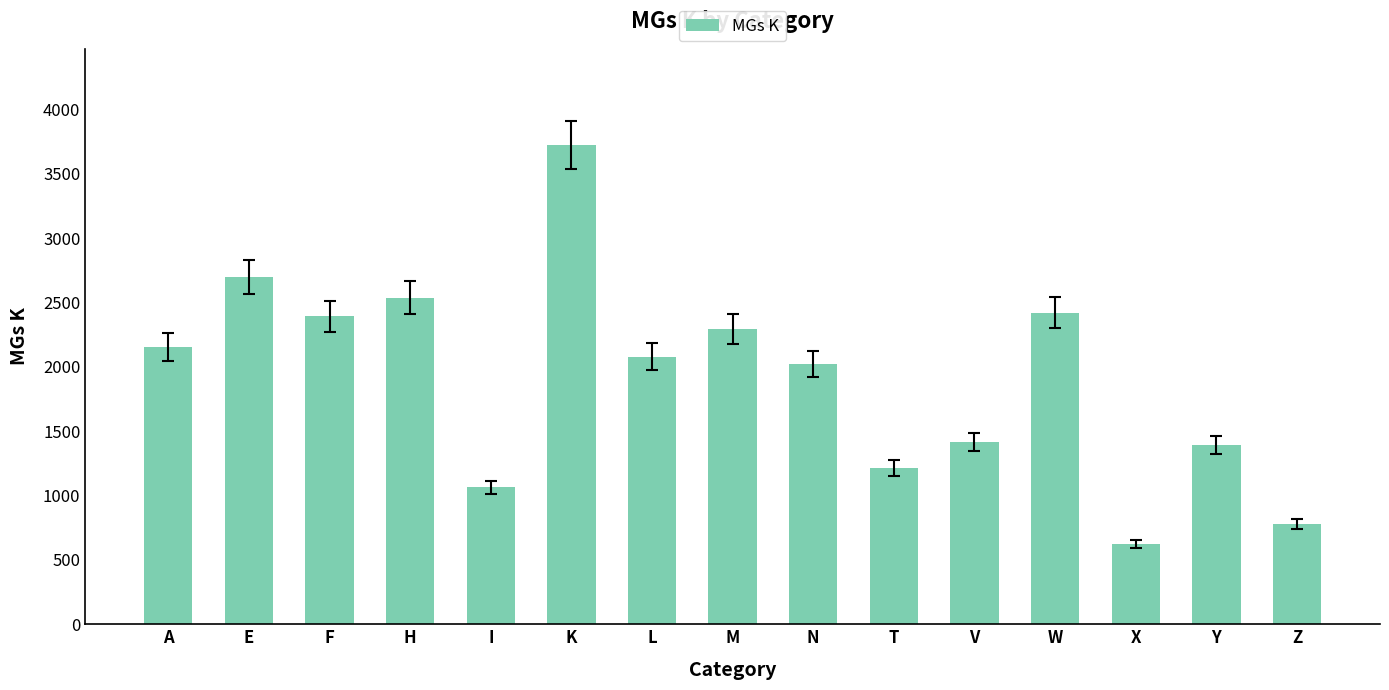

What position from the right is H?

12